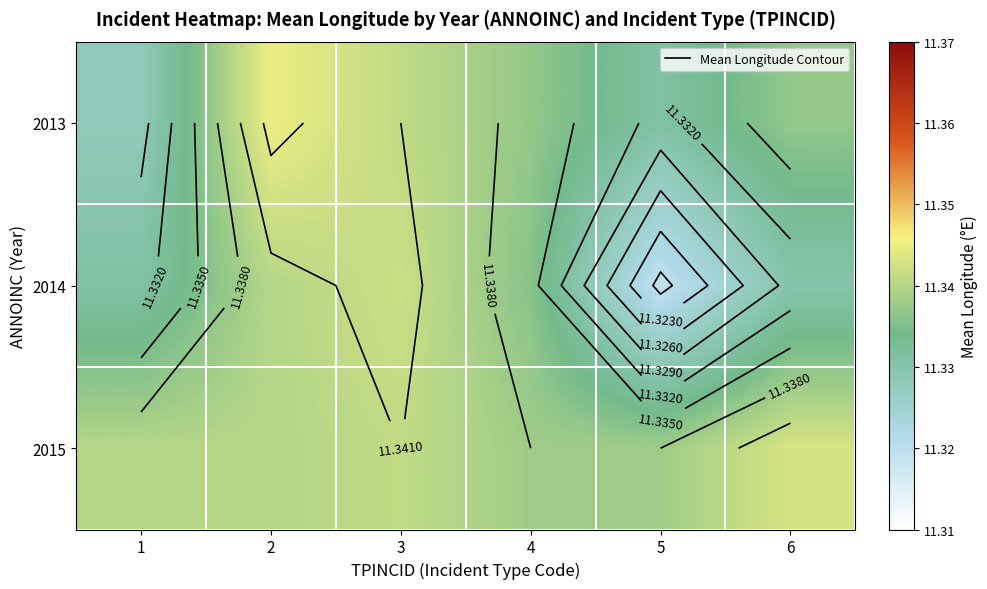

What is the greatest value displayed?

11.3